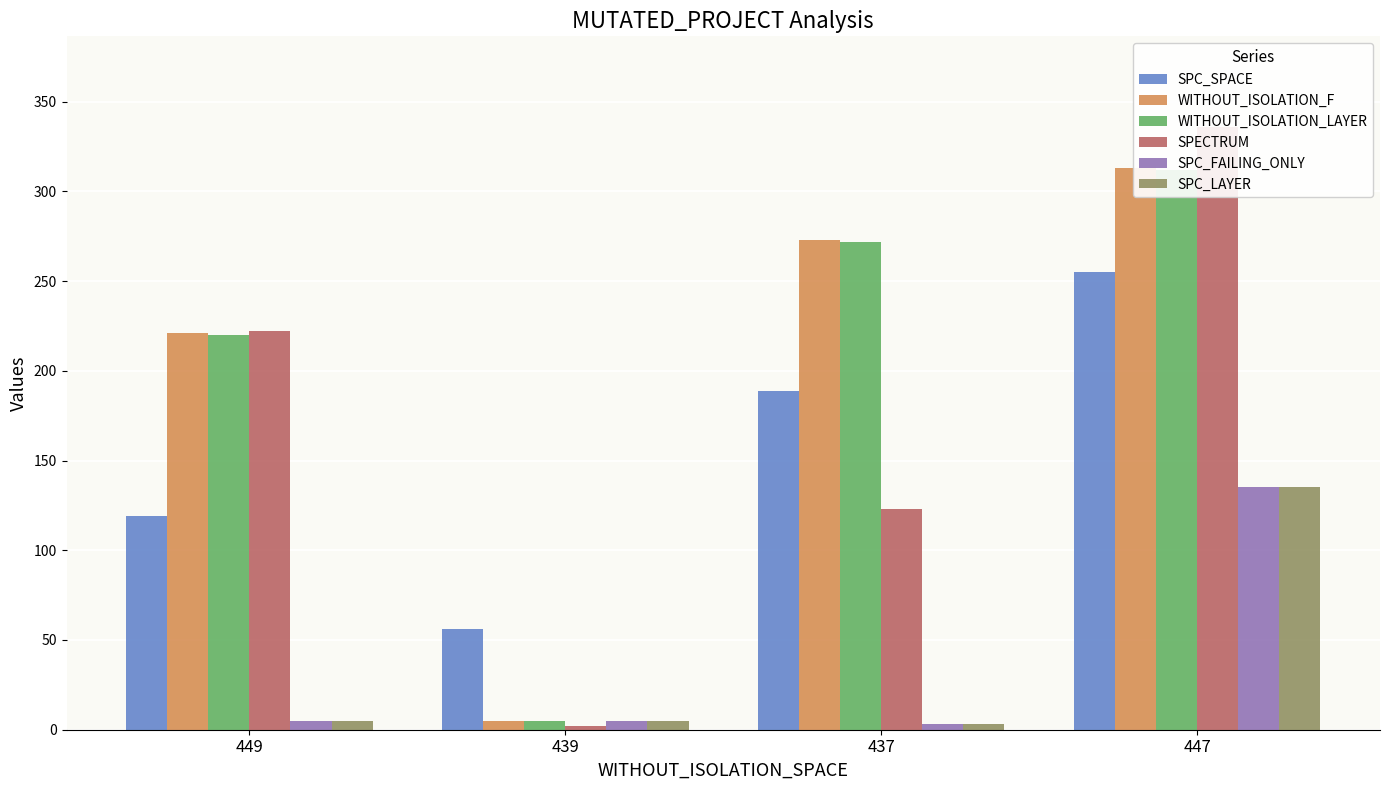

Which label corresponds to the smallest value in the chart?

439